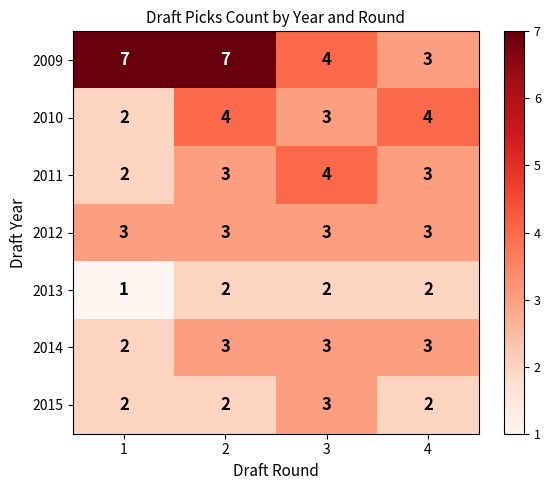

Reading right to left, what are all the values shown in this chart?

2009: 4=3	3=4	2=7	1=7
2010: 4=4	3=3	2=4	1=2
2011: 4=3	3=4	2=3	1=2
2012: 4=3	3=3	2=3	1=3
2013: 4=2	3=2	2=2	1=1
2014: 4=3	3=3	2=3	1=2
2015: 4=2	3=3	2=2	1=2